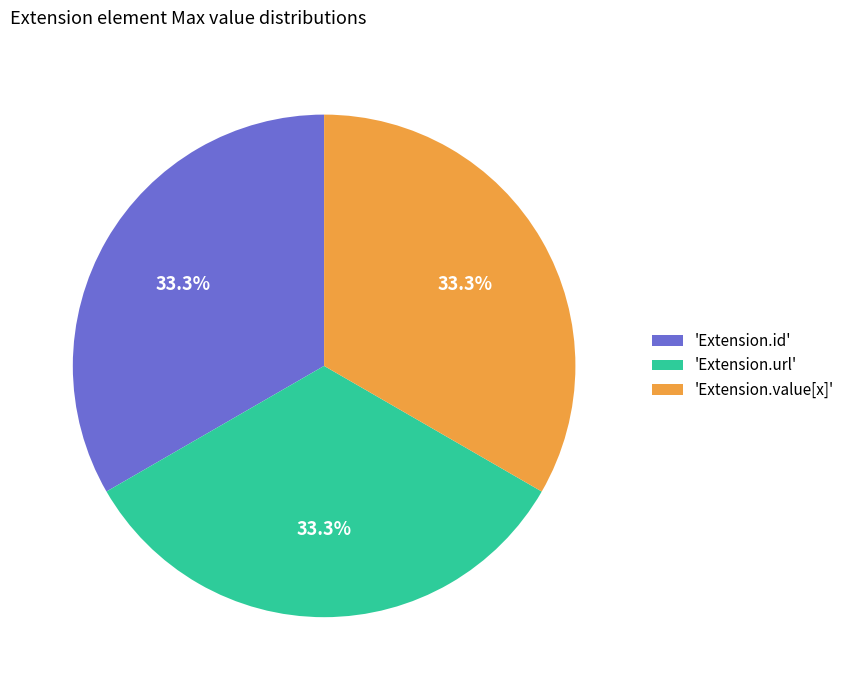

To the nearest percent, what is the average slice percentage?

33%